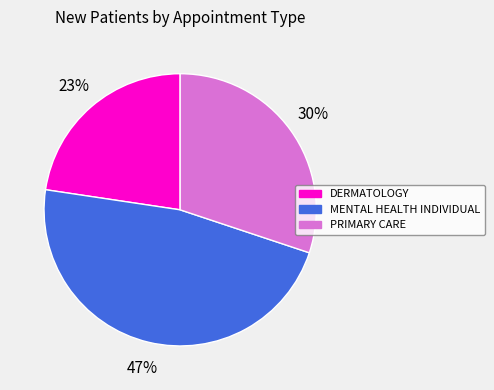

To the nearest percent, what is the combined percentage of MENTAL HEALTH INDIVIDUAL and PRIMARY CARE?

77%